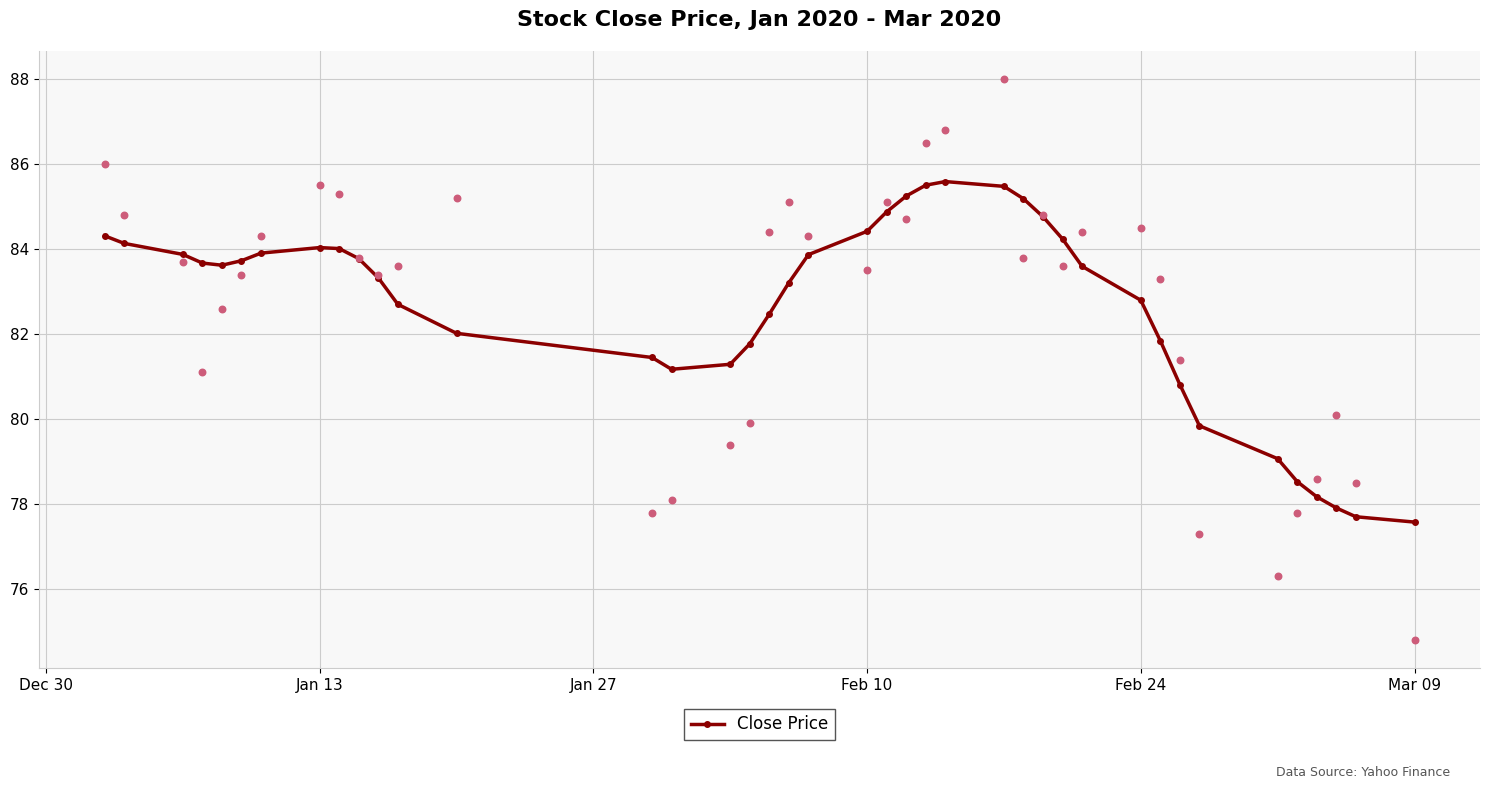

What is the maximum value for Close Price?

85.6